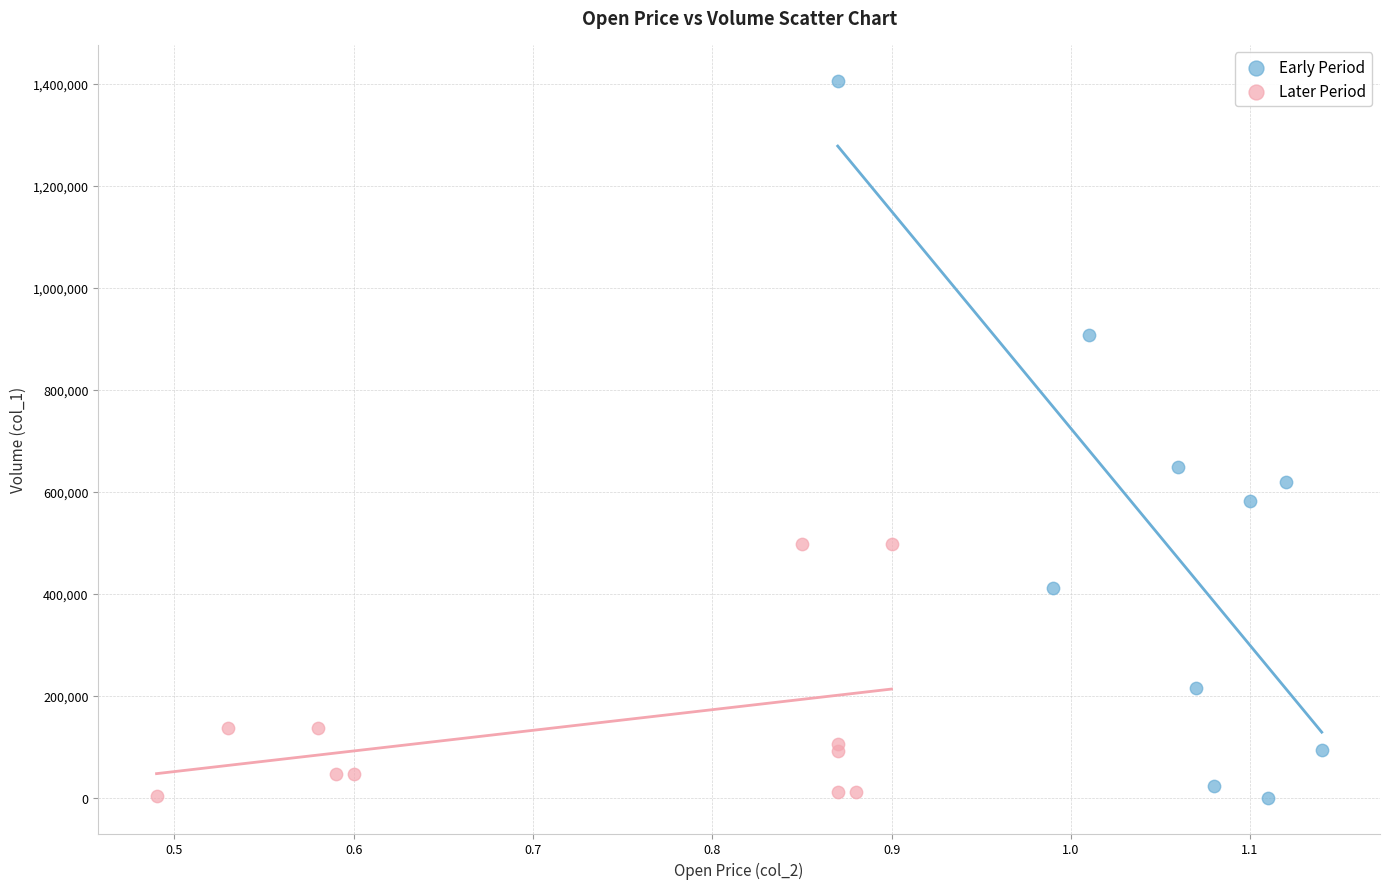

Which series reaches the maximum Y coordinate?

Early Period